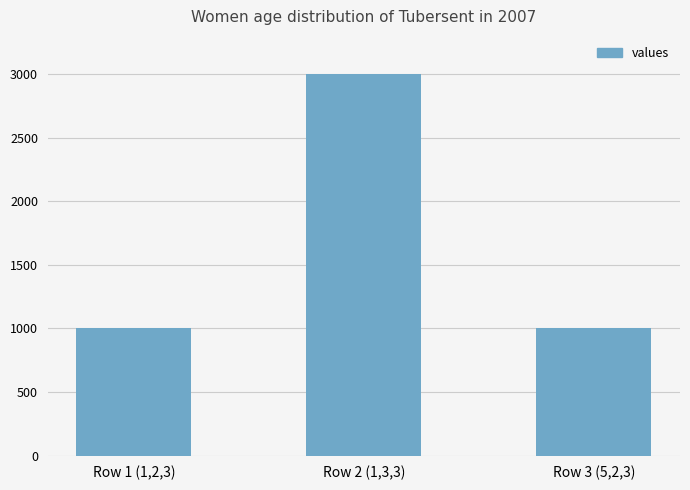

Does the chart contain stacked bars?

No